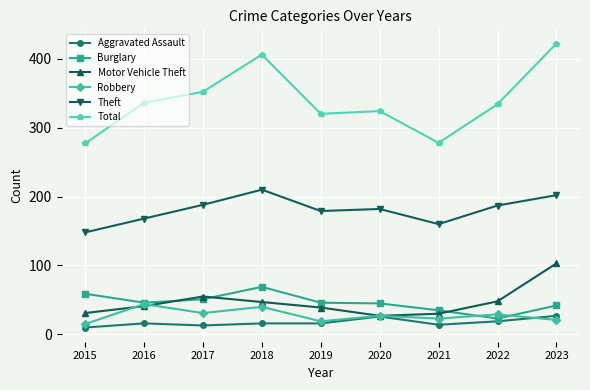

Which series ends up on top after the final intersection of Robbery and Aggravated Assault?

Aggravated Assault